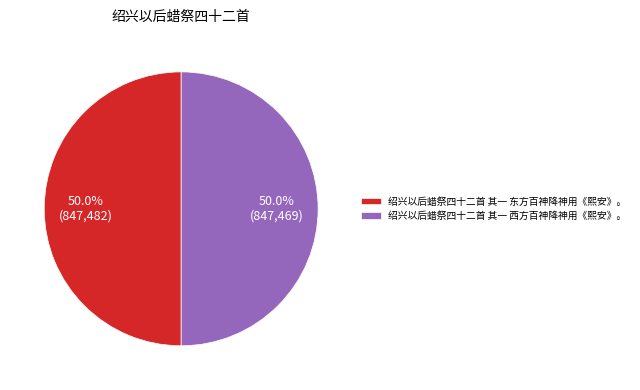

How many segments does this pie chart have?

2